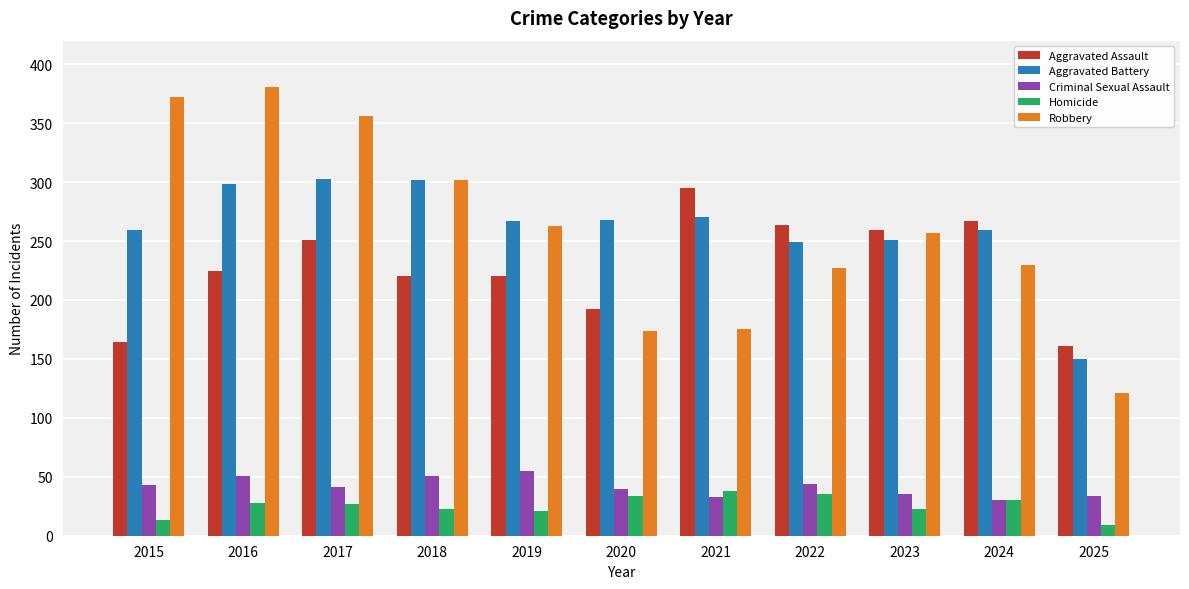

At how many categories does at least one series exceed 342?

3